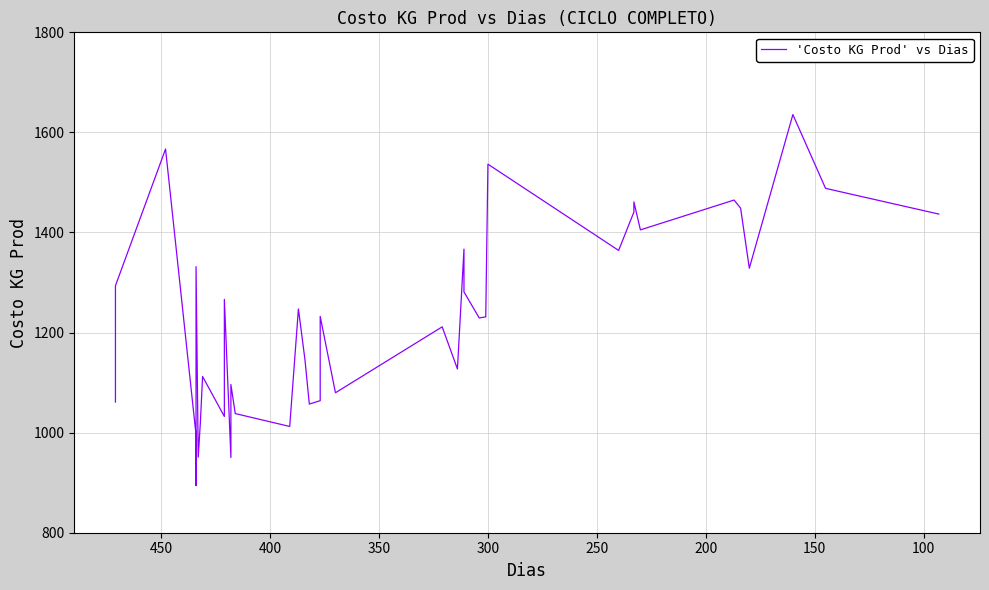

How many series are shown in this chart?

1